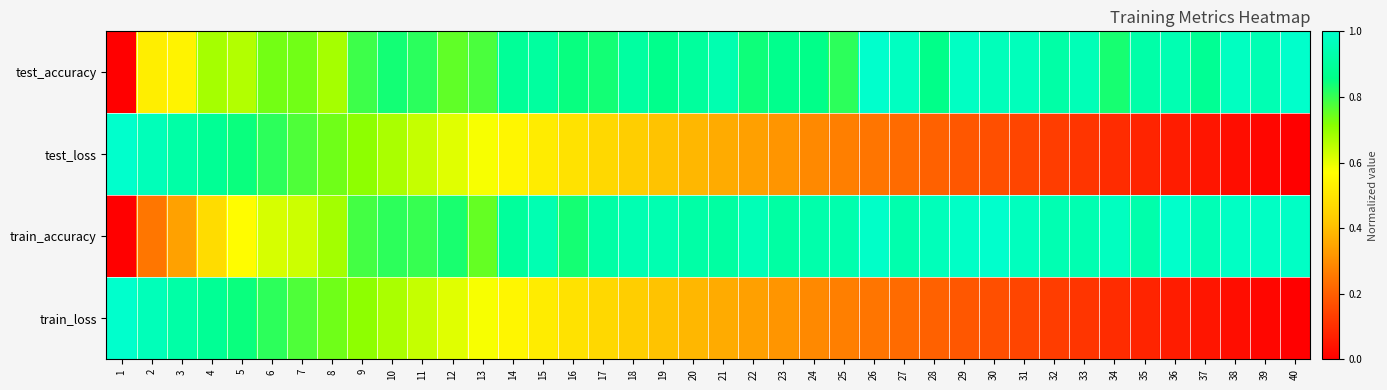

What is the difference between the highest and lowest values at 18?

0.5